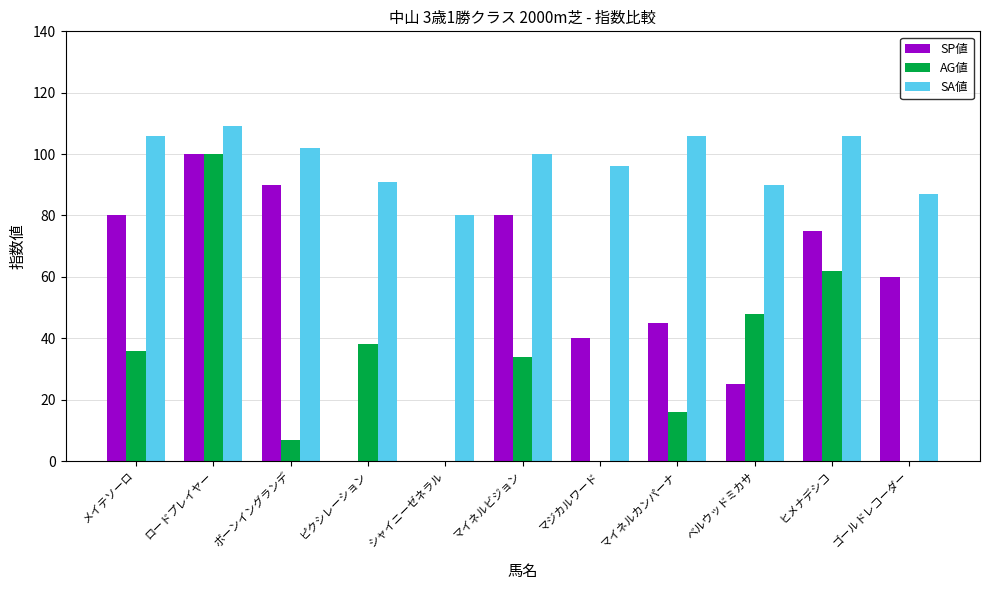

Reading left to right, extract all data points from this chart.

SP値: メイテソーロ=80	ロードプレイヤー=100	ボーンイングランデ=90	ピクシレーション=0	シャイニーゼネラル=0	マイネルビジョン=80	マジカルワード=40	マイネルカンパーナ=45	ベルウッドミカサ=25	ヒメナデシコ=75	ゴールドレコーダー=60
AG値: メイテソーロ=36	ロードプレイヤー=100	ボーンイングランデ=7	ピクシレーション=38	シャイニーゼネラル=0	マイネルビジョン=34	マジカルワード=0	マイネルカンパーナ=16	ベルウッドミカサ=48	ヒメナデシコ=62	ゴールドレコーダー=0
SA値: メイテソーロ=106	ロードプレイヤー=109	ボーンイングランデ=102	ピクシレーション=91	シャイニーゼネラル=80	マイネルビジョン=100	マジカルワード=96	マイネルカンパーナ=106	ベルウッドミカサ=90	ヒメナデシコ=106	ゴールドレコーダー=87